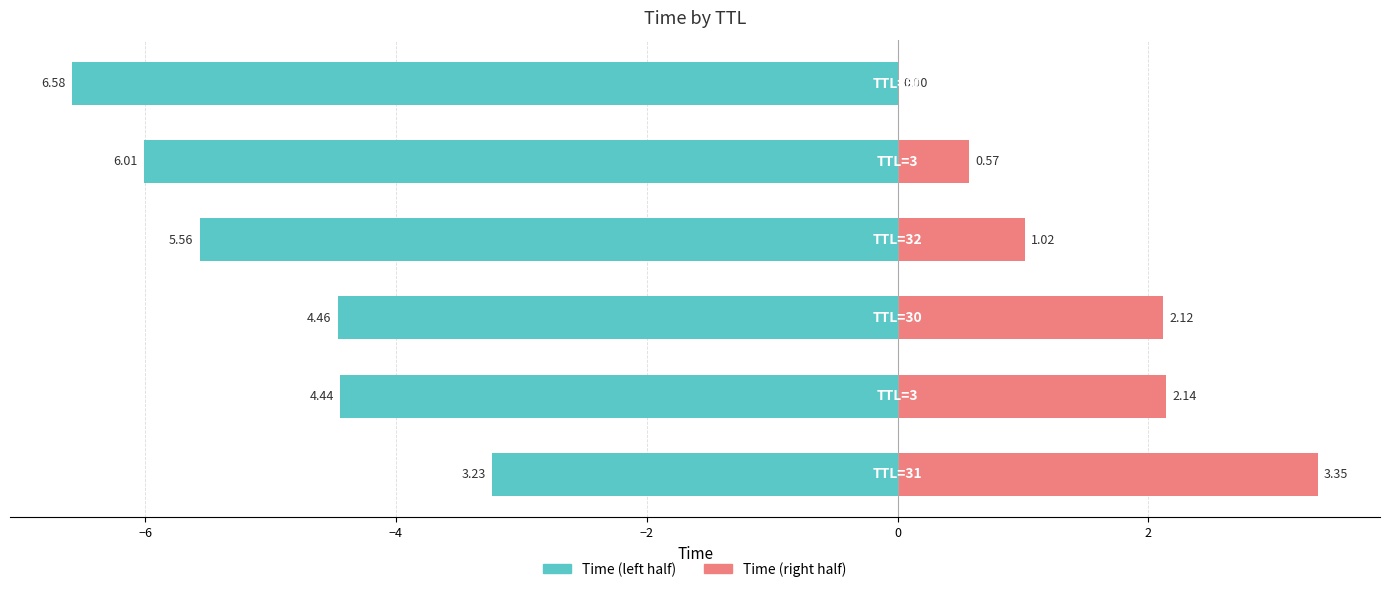

The value of Time (left) at 2 is -3.1. True or false?

False